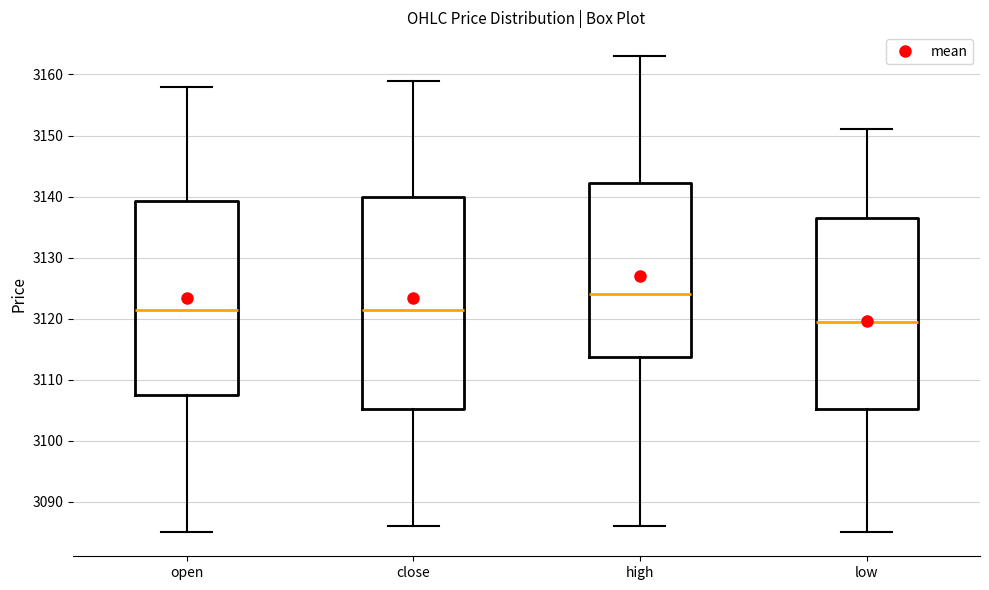

Which box's median line is the highest?

high